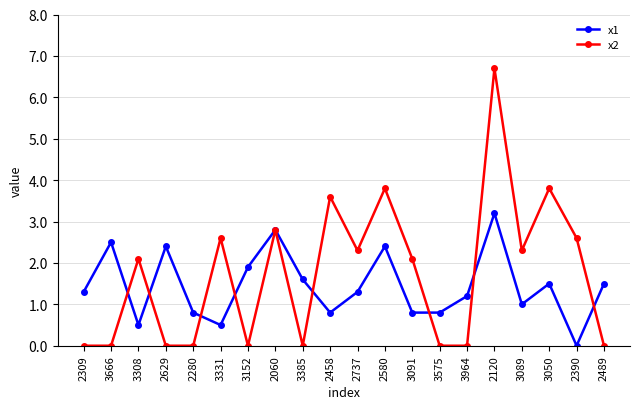

At which category does x2 reach its first local peak?

3308